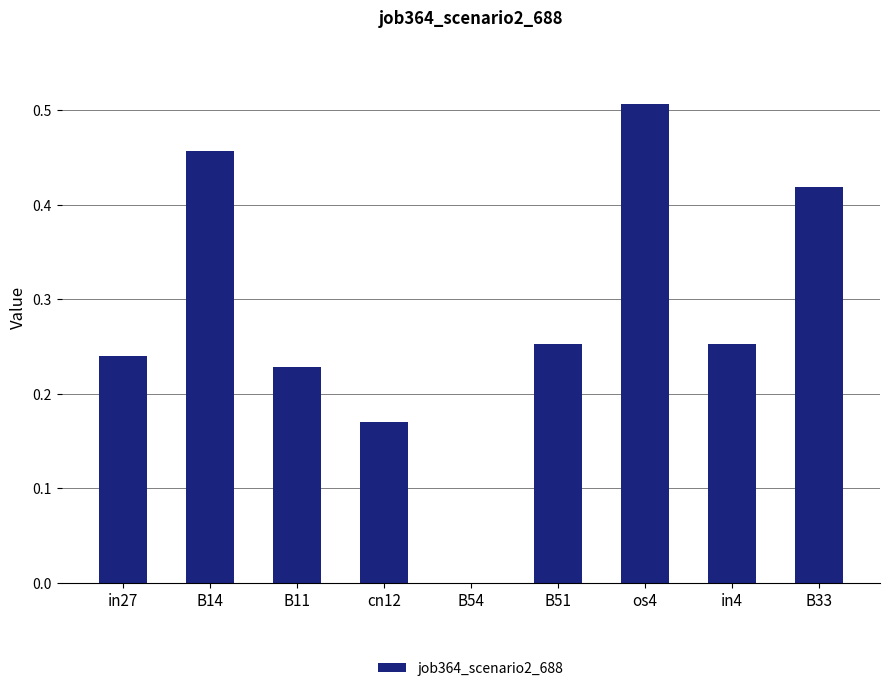

Where is the data nearest to the value 0?

B54